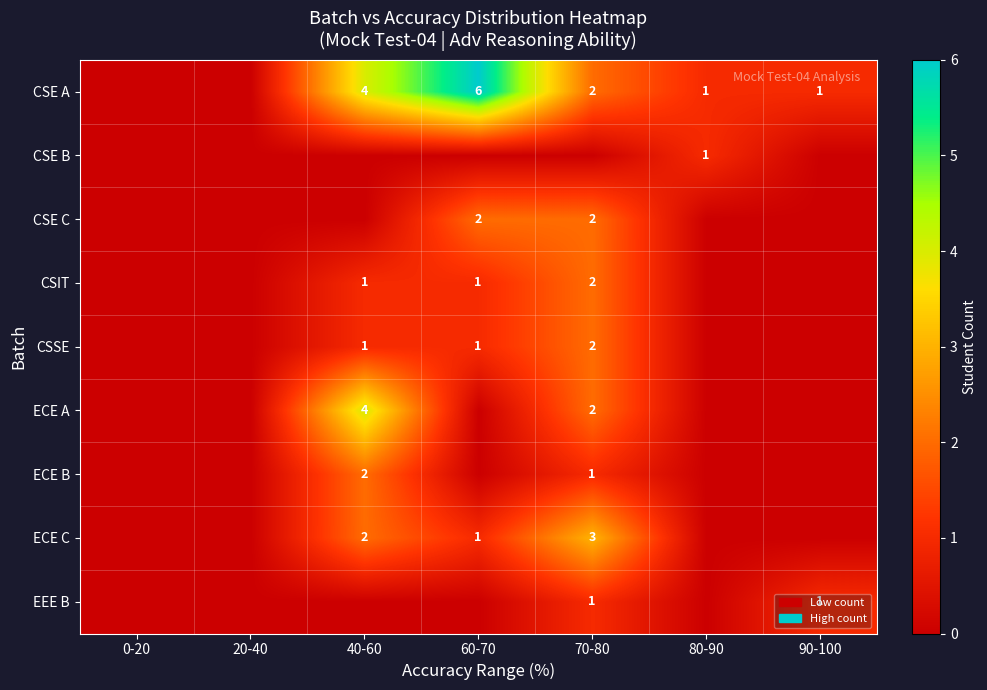

The CSE C series shows 2 at 70-80. True or false?

True